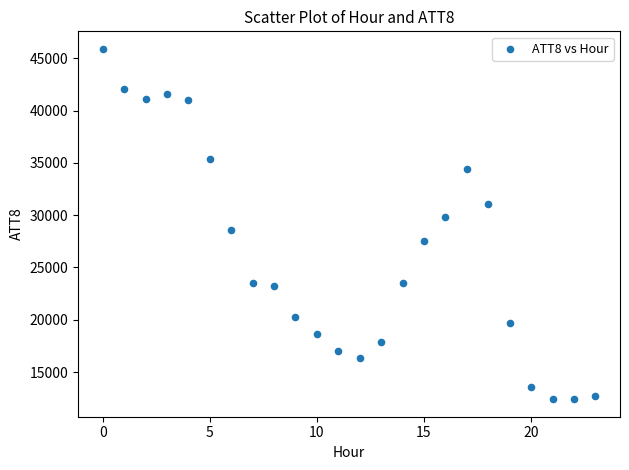

What is the range of Y values (max minus min)?

33500